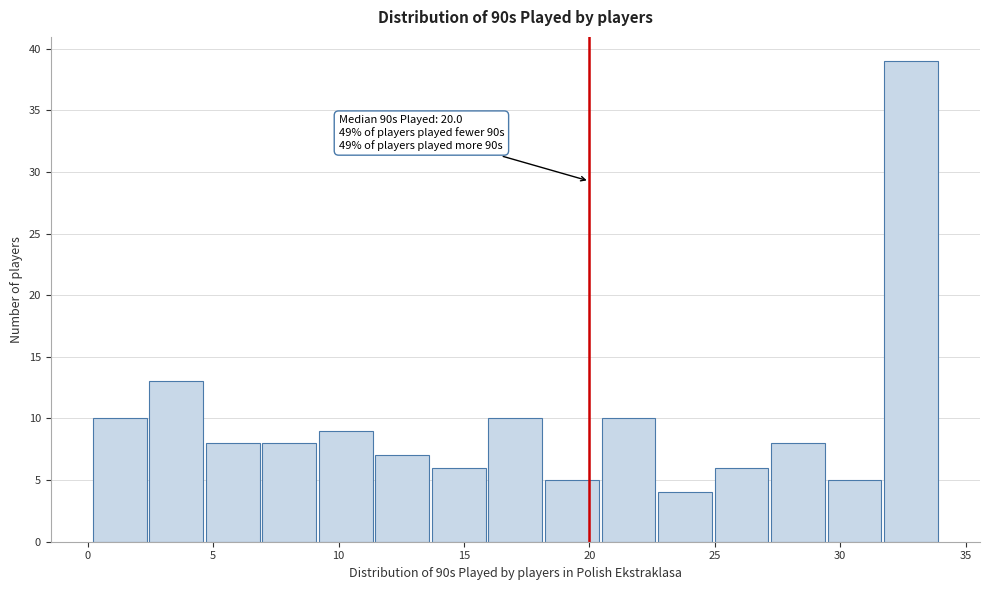

Over which range of the x-axis is the bar tallest?

31.5 to 34.0